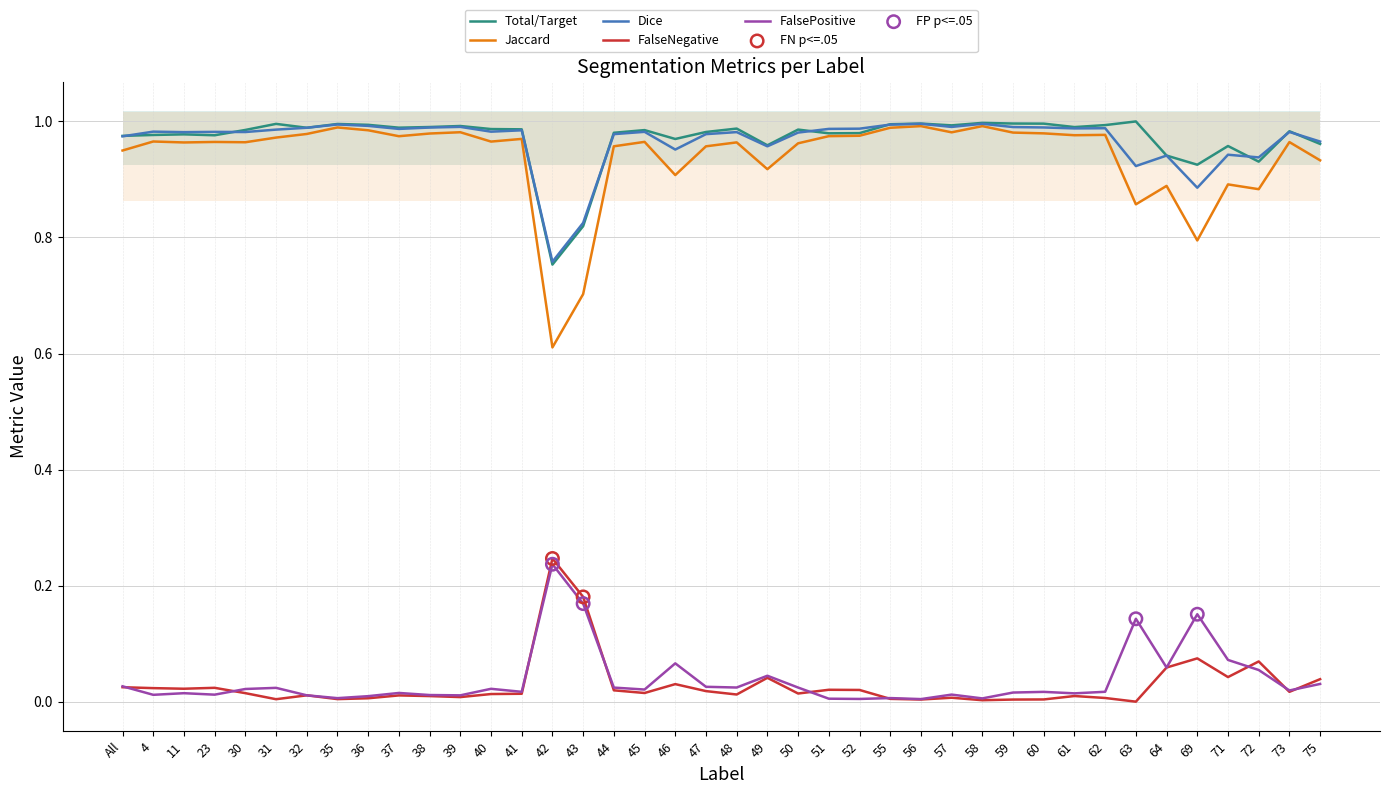

At which category is the sum across all series the highest?

58